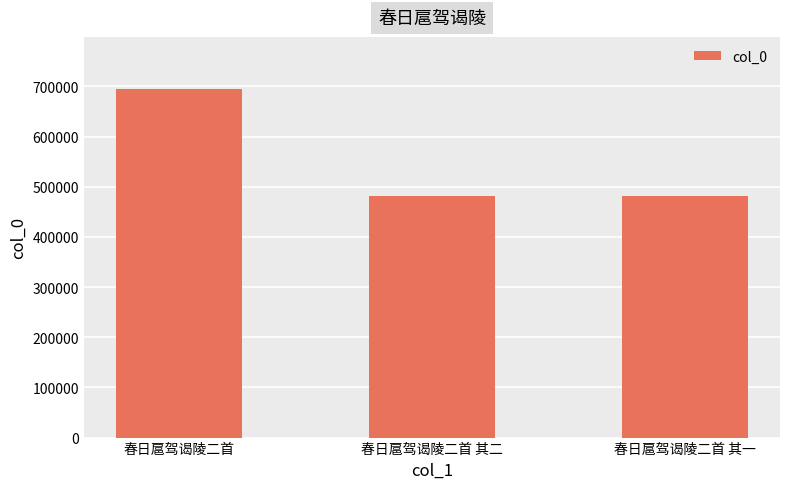

At which category does the chart reach its peak across all series?

春日扈驾谒陵二首